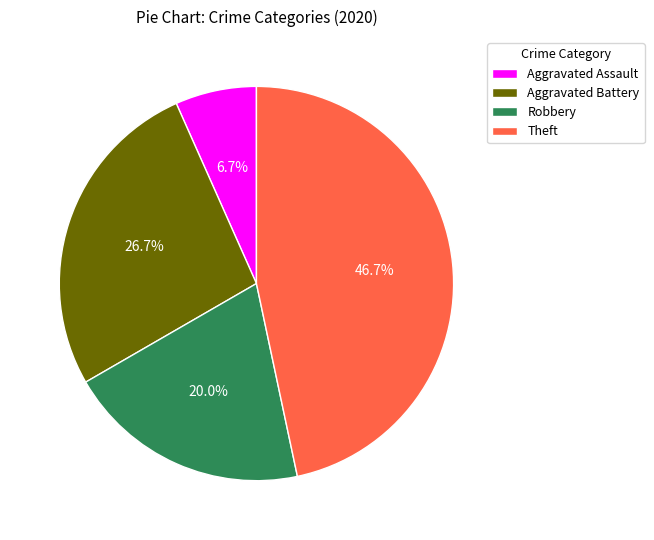

How many segments does this pie chart have?

4